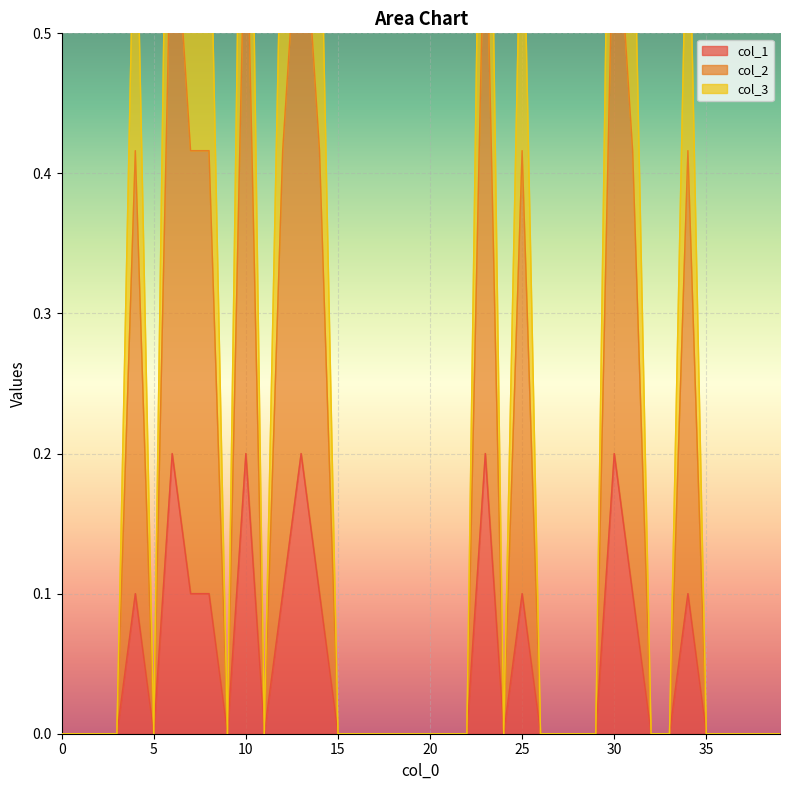

At which category does col_3 reach its first local peak?

4